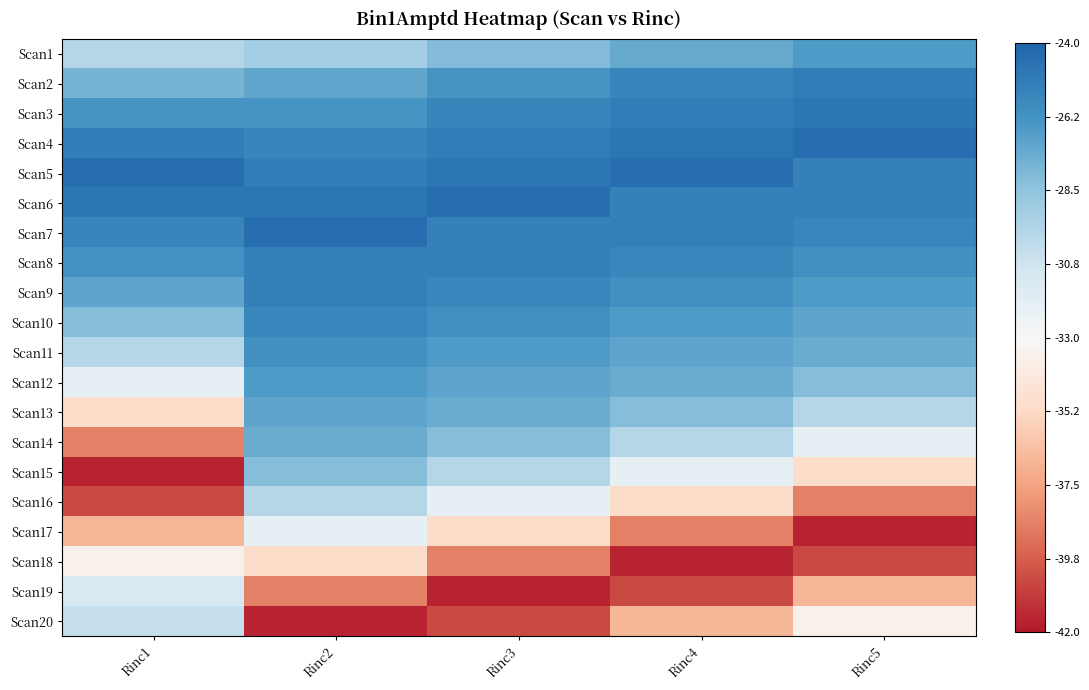

At which category does the chart reach its peak across all series?

Rinc5